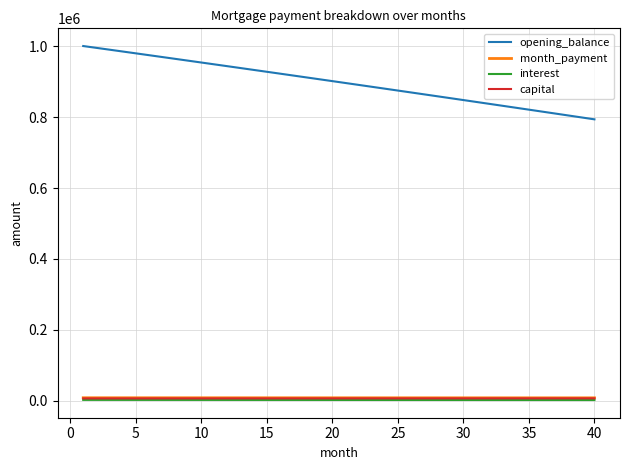

What is the greatest value displayed?

1000833.3